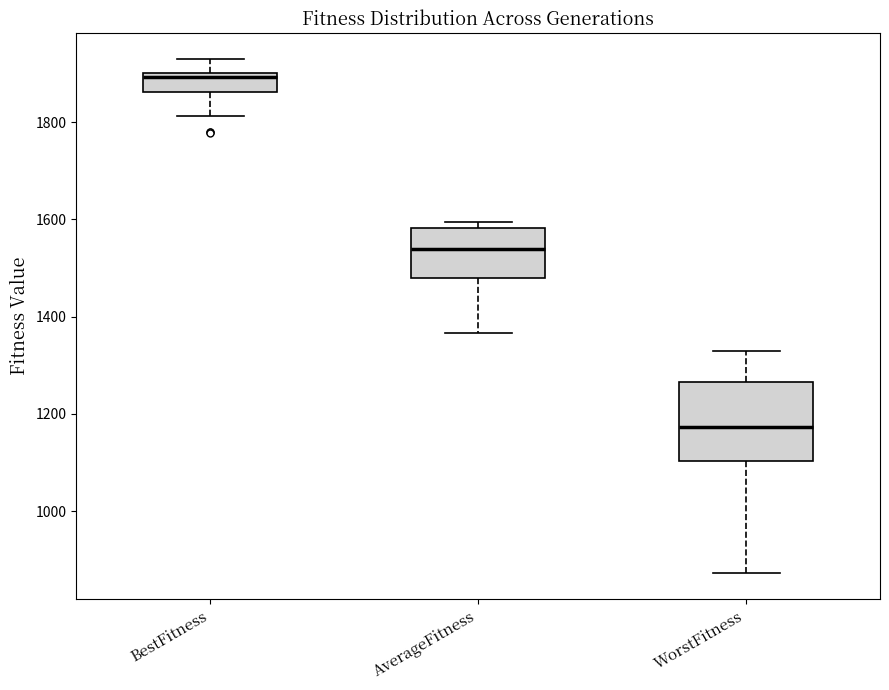

Reading left to right, read every box against the y-axis: the position of its median line, the range the box covers, and the ends of its whiskers. The values are not printed on the chart, so give them approximately, as read against the axis.

BestFitness: median 1900 (just below the box's upper edge), box 1860 to 1900, whiskers 1820 to 1920
AverageFitness: median 1540, box 1480 to 1580, whiskers 1360 to 1600
WorstFitness: median 1180, box 1100 to 1260, whiskers 880 to 1320